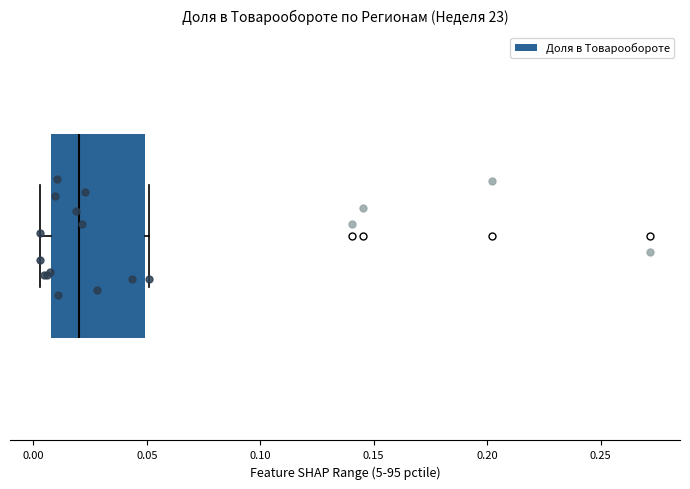

Where does the median line of the box sit on the x-axis? The values are not printed on the chart, so give them approximately, as read against the axis.

0.020